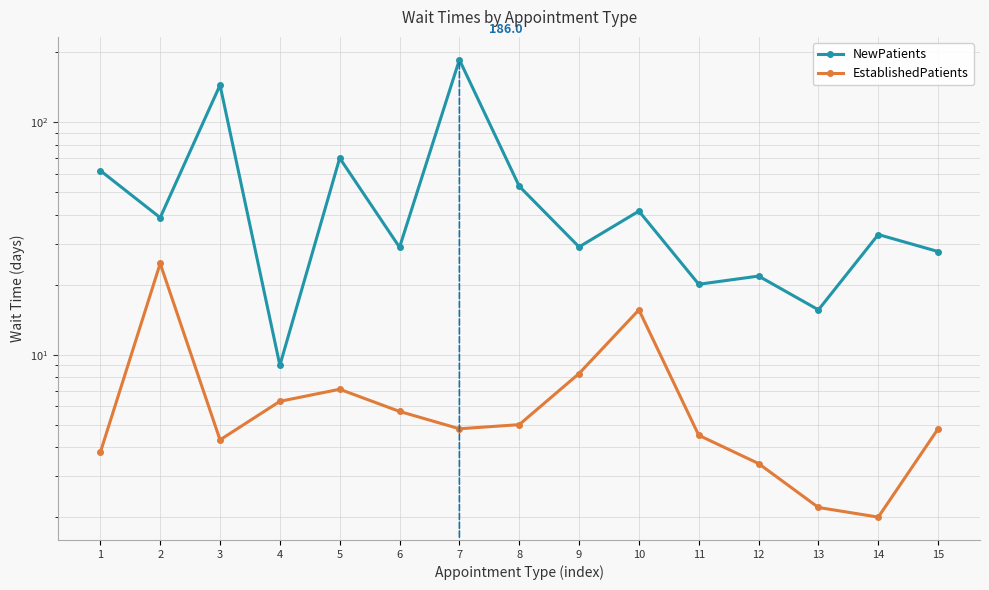

True or false: NewPatients and EstablishedPatients intersect in this chart.

False